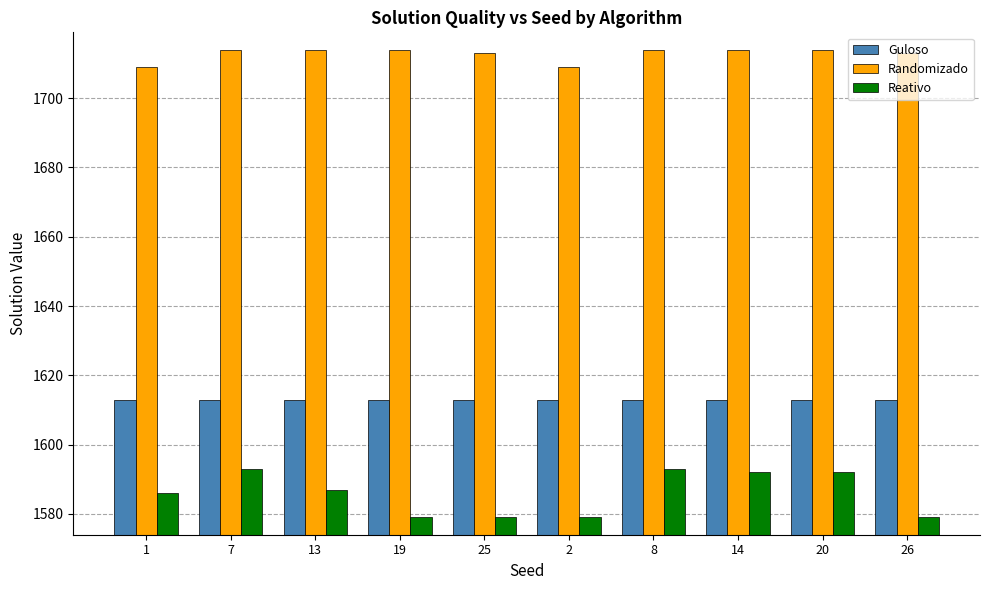

How many series are shown in this chart?

3